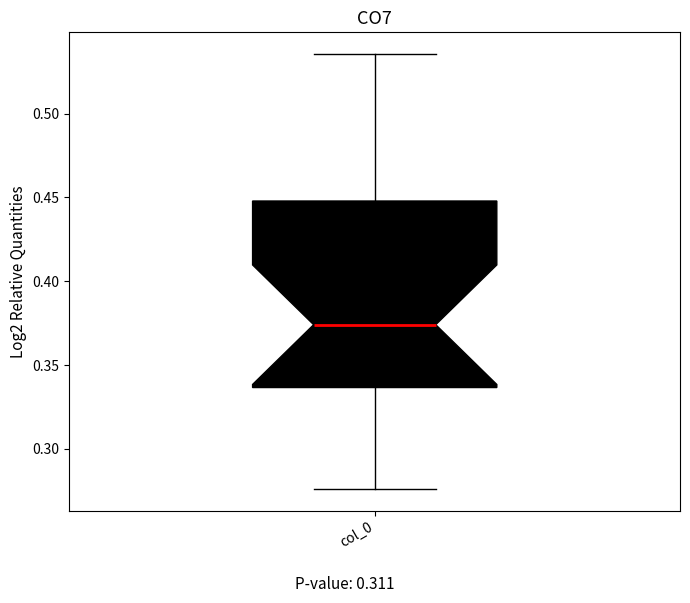

Read this box plot against the y-axis: the position of the median line, the range covered by the box, and the ends of both whiskers. The values are not printed on the chart, so give them approximately, as read against the axis.

median 0.375, box 0.335 to 0.450, whiskers 0.275 to 0.535